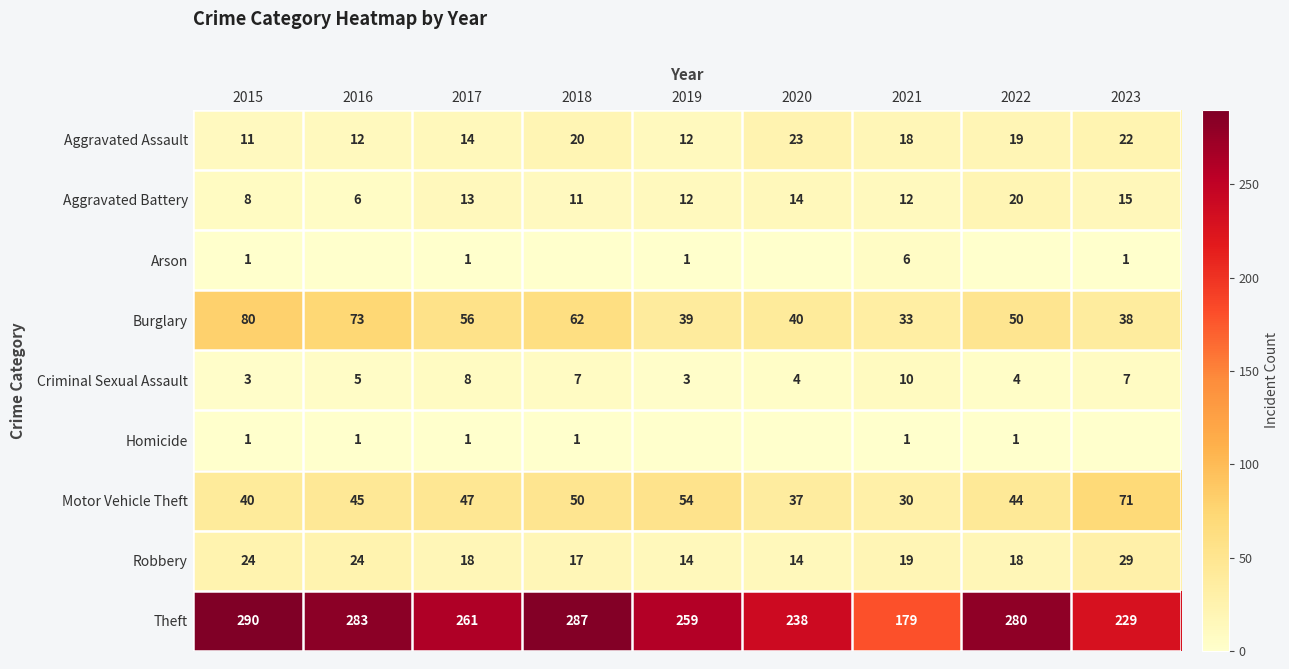

Between 2015 and 2021, which series saw the biggest shift?

Theft